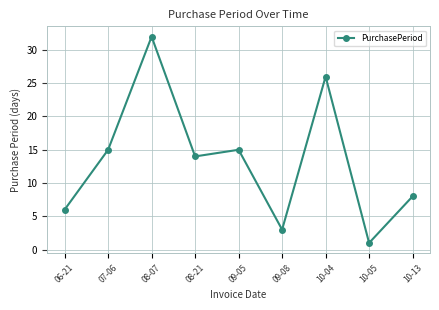

Which category has the highest value across all series?

08-07